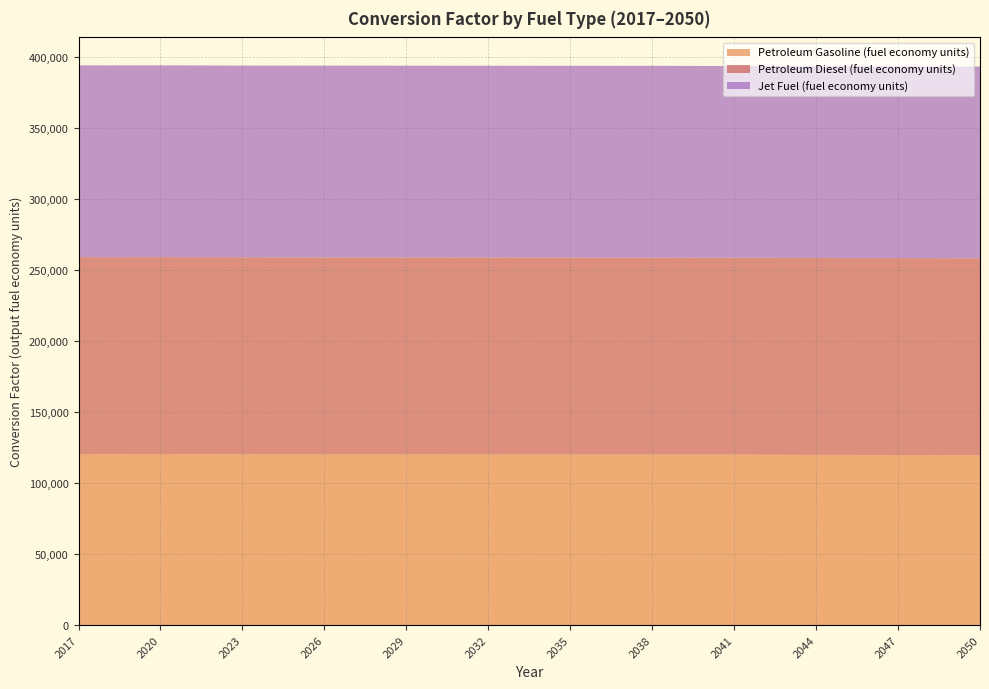

Reading right to left, extract all data points from this chart.

Petroleum Gasoline (fuel economy units): 119596.1	119596.1	119664.7	119727.3	119784.4	119830.3	119871.5	119910.1	119949.2	119980.0	120011.9	120040.2	120065.6	120085.3	120105.5	120123.5	120139.9	120153.9	120159.8	120169.3	120186.4	120184.6	120194.9	120205.2	120215.9	120225.7	120238.1	120257.5	120317.5	120365.7	120387.4	120379.2	120363.3	120396.3
Petroleum Diesel (fuel economy units): 138690.5	138690.5	138690.5	138690.5	138690.5	138690.5	138690.5	138690.5	138690.5	138690.5	138690.5	138690.5	138690.5	138690.5	138690.5	138690.5	138690.5	138690.5	138690.5	138690.5	138690.5	138690.5	138690.5	138690.5	138690.5	138690.5	138690.5	138690.5	138690.5	138690.5	138690.5	138690.5	138690.5	138690.5
Jet Fuel (fuel economy units): 135000.0	135000.0	135000.0	135000.0	135000.0	135000.0	135000.0	135000.0	135000.0	135000.0	135000.0	135000.0	135000.0	135000.0	135000.0	135000.0	135000.0	135000.0	135000.0	135000.0	135000.0	135000.0	135000.0	135000.0	135000.0	135000.0	135000.0	135000.0	135000.0	135000.0	135000.0	135000.0	135000.0	135000.0